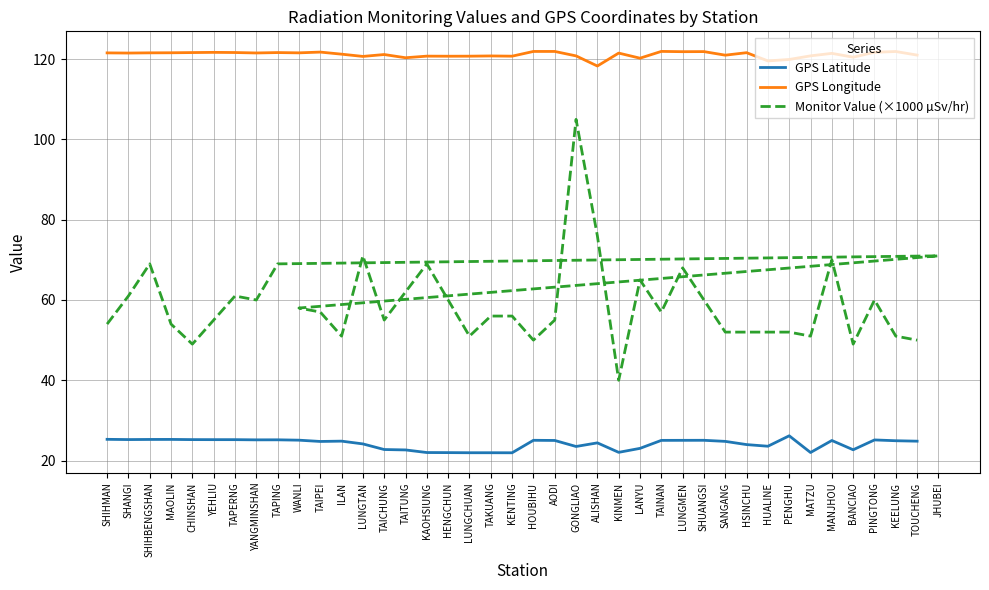

How many lines are shown in the chart?

3